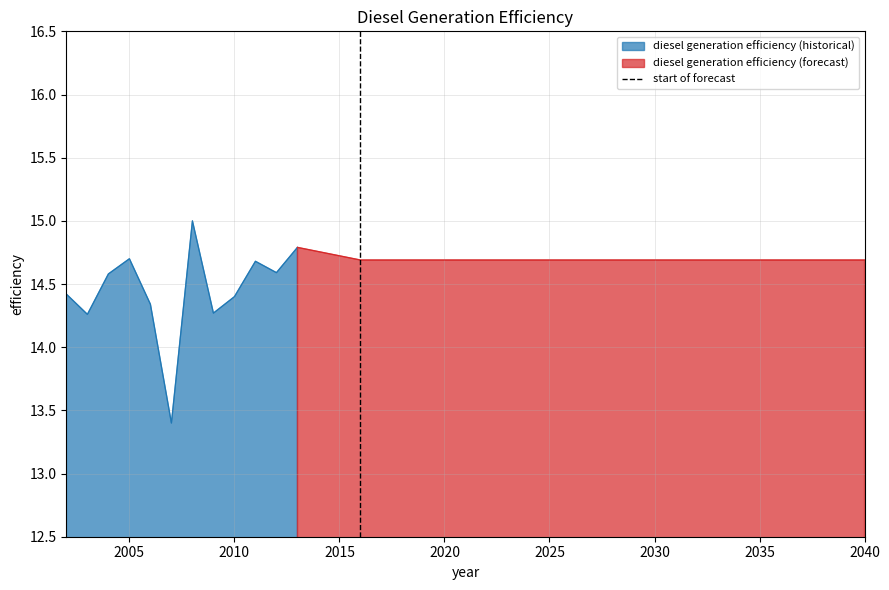

What is the lowest value of the diesel generation efficiency (historical) series?

13.4